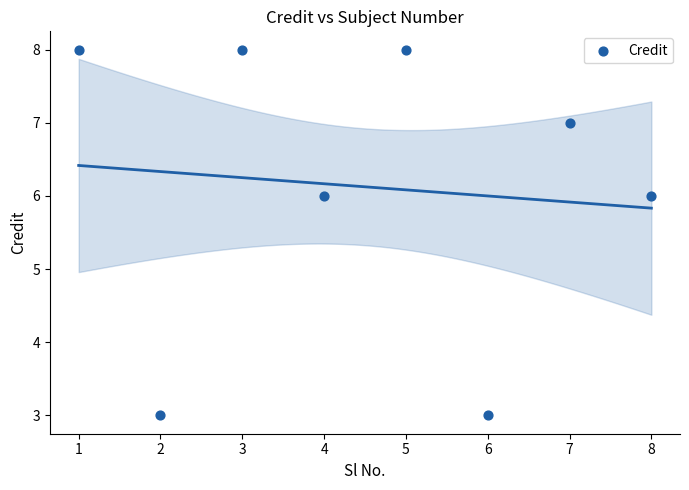

What is the average Y value?

6